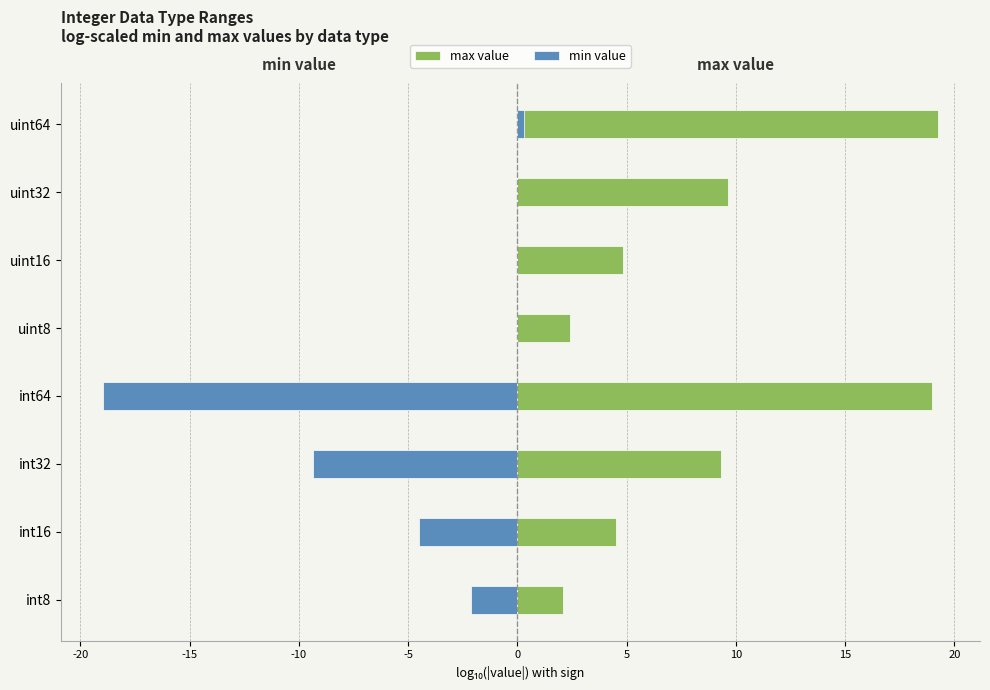

At uint64, list the series in order from smallest to largest.

min value, max value